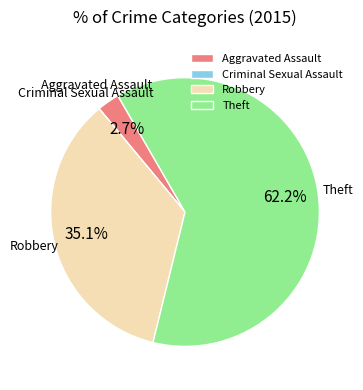

Which category accounts for the majority?

Theft